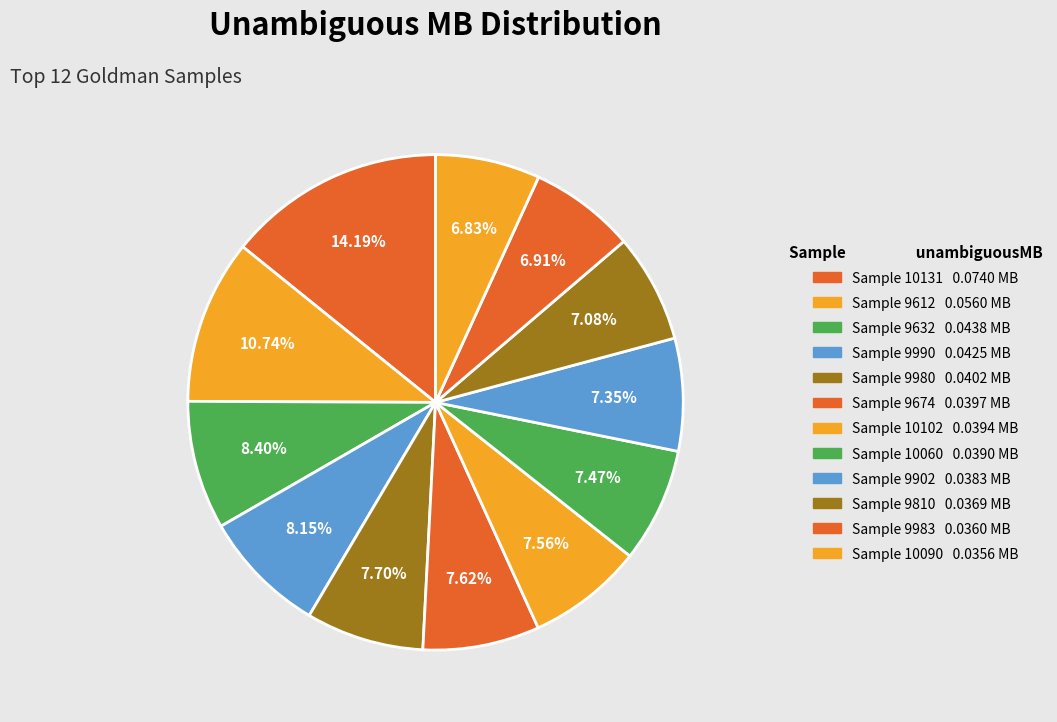

To the nearest percent, what is the average slice percentage?

8%